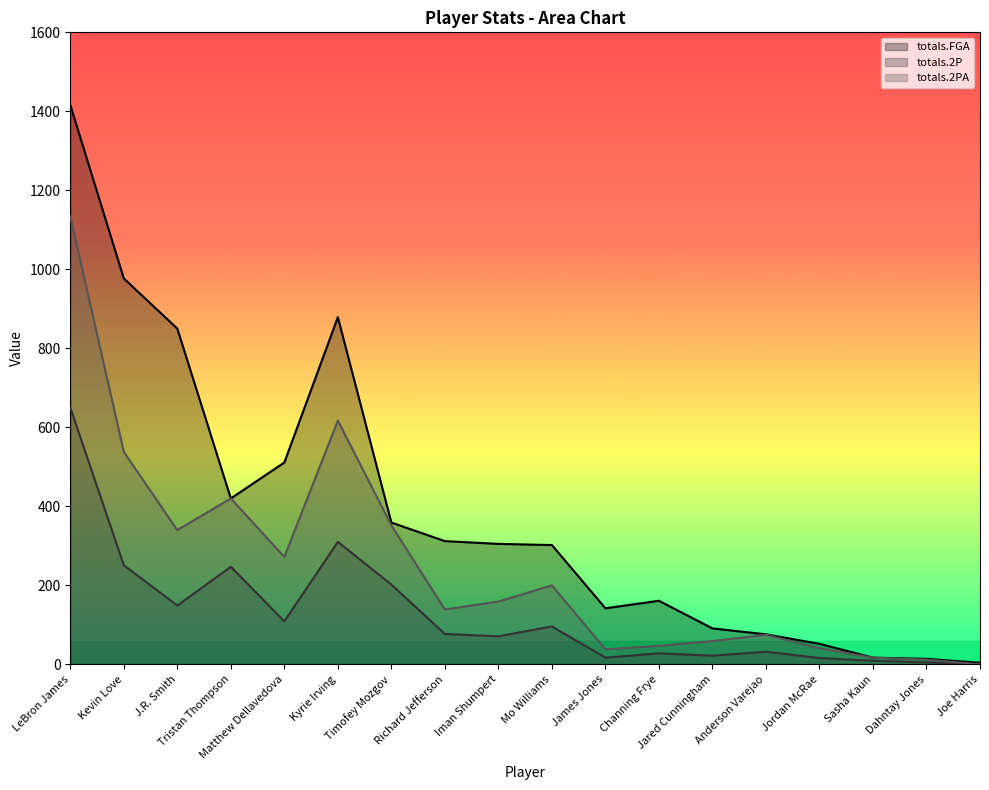

How many categories are shown in the chart?

18